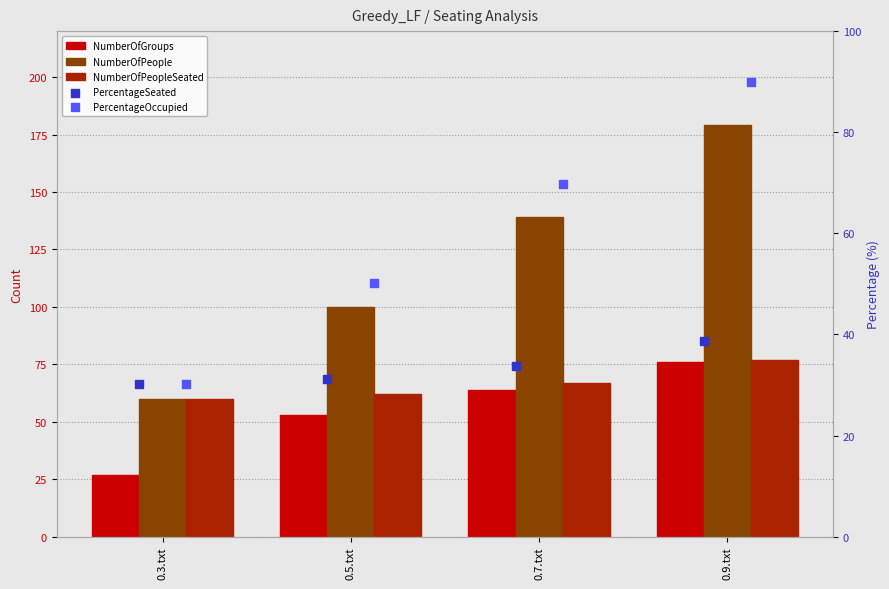

What is the total value across all series at 0.7.txt?

373.5